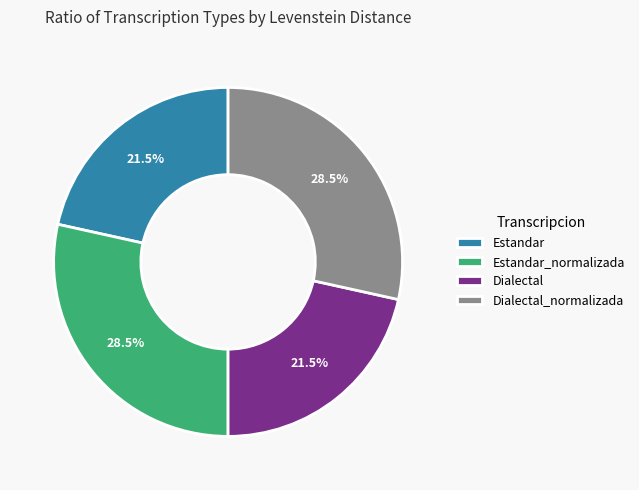

Does Estandar account for over 50% of the chart?

No